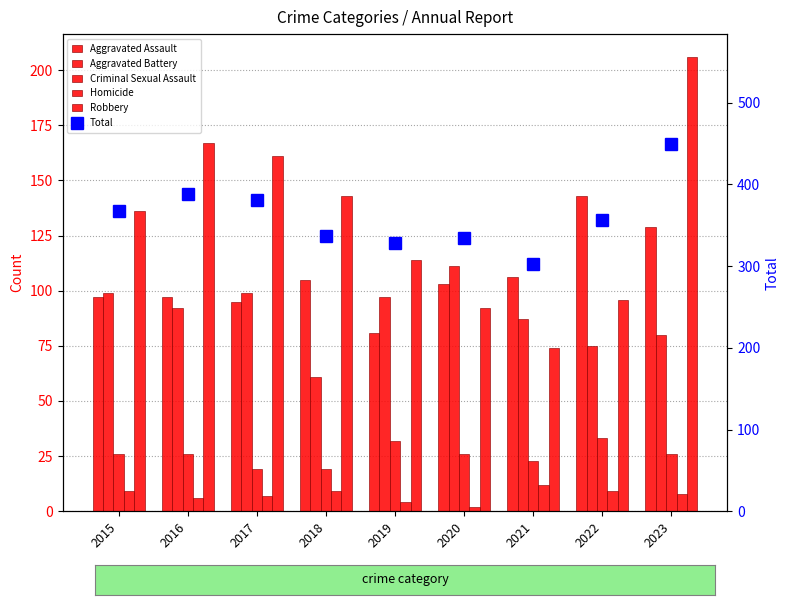

Rank the categories by Aggravated Battery value from lowest to highest.

2018, 2022, 2023, 2021, 2016, 2019, 2015, 2017, 2020